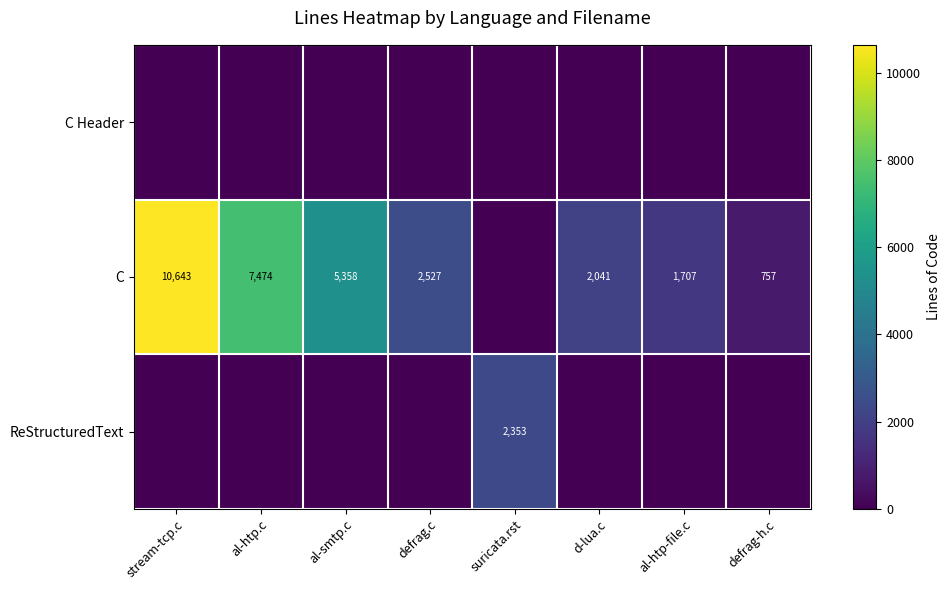

True or false: C has a value of 11178 at al-htp.c.

False